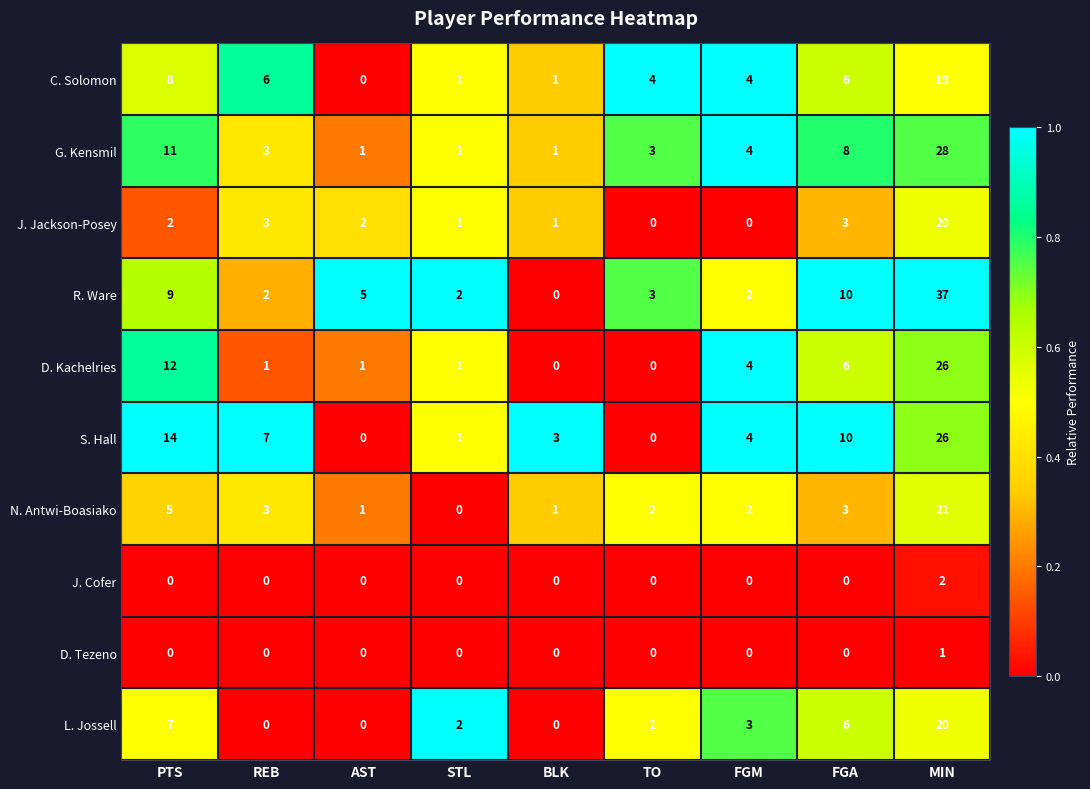

At how many categories does at least one series exceed 0?

9